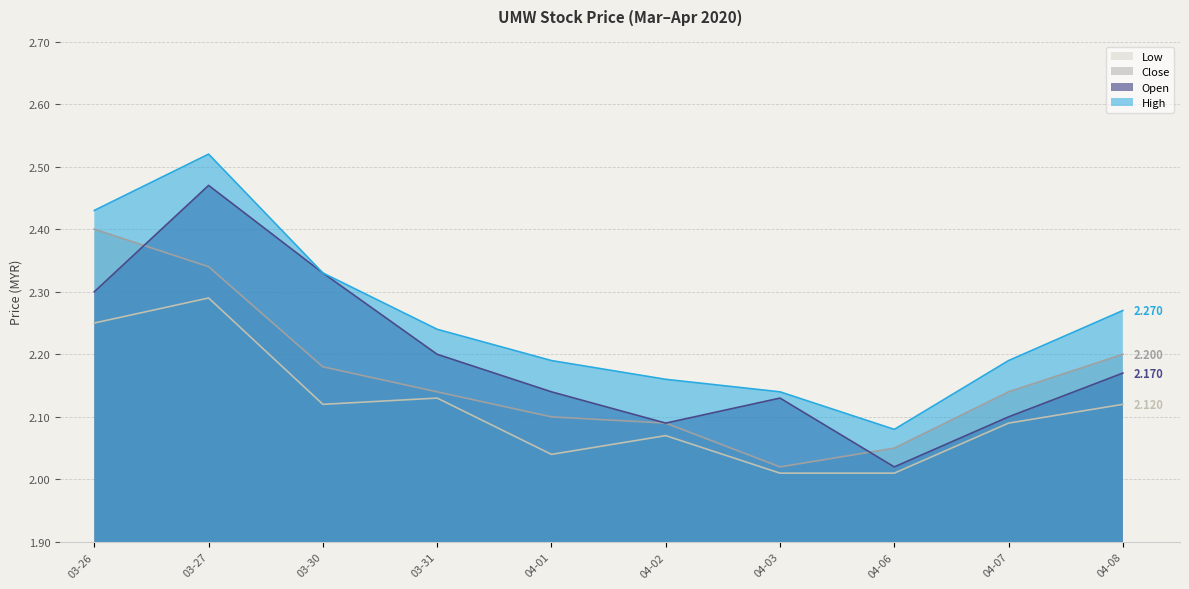

Rank the series by their maximum value, from lowest to highest.

Low, Close, Open, High